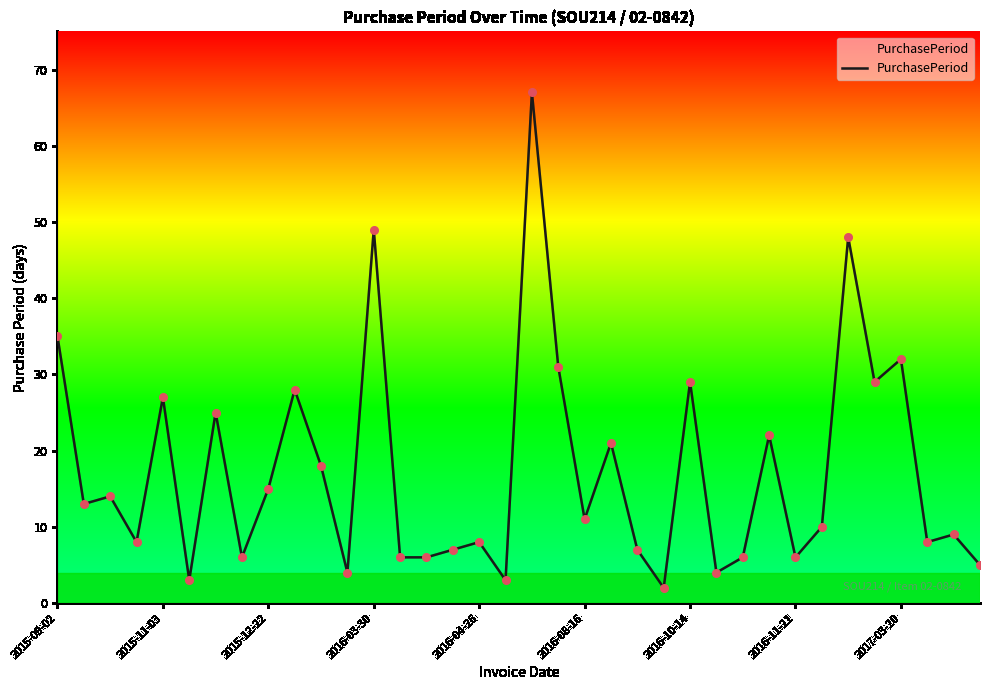

What is the maximum value shown in the chart?

67